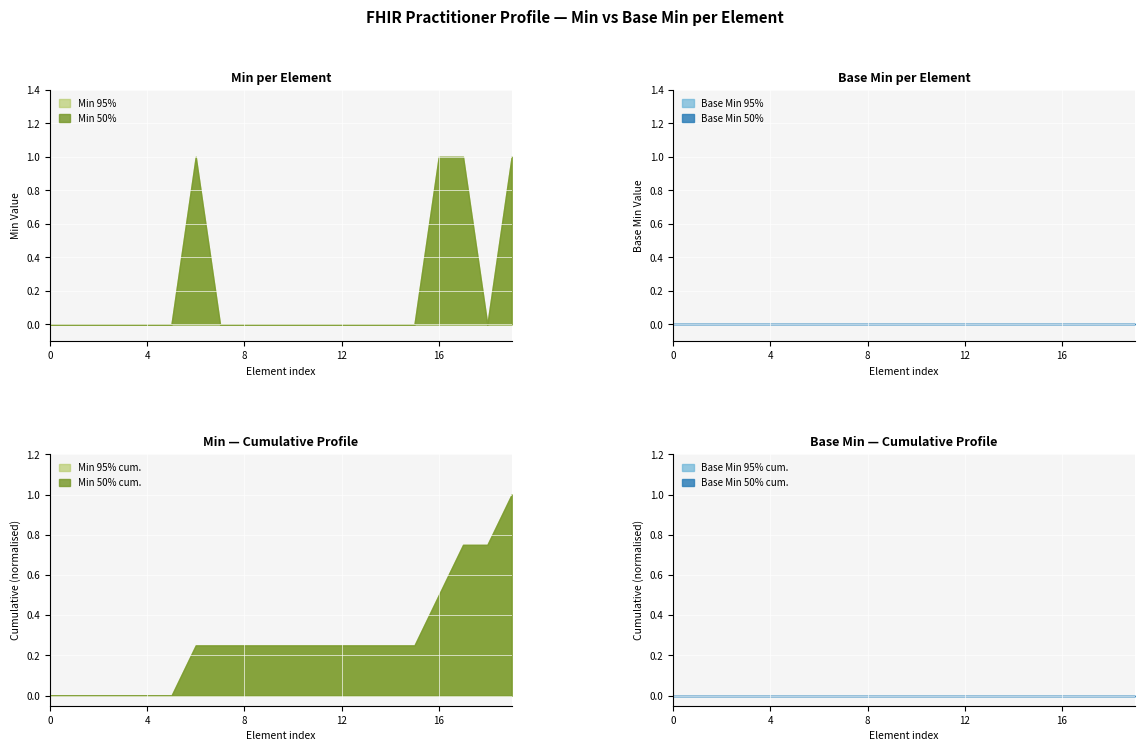

At Practitioner.id, list the series in order from smallest to largest.

Min (50%), Min (95%), Base Min (50%), Base Min (95%)